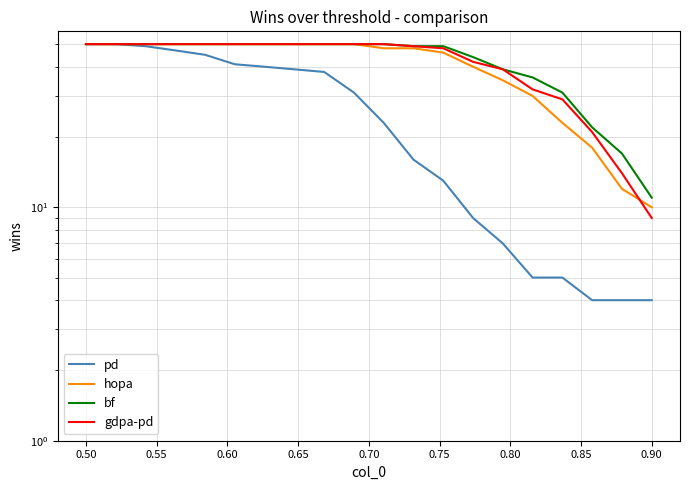

Which series has the largest total across all categories?

bf